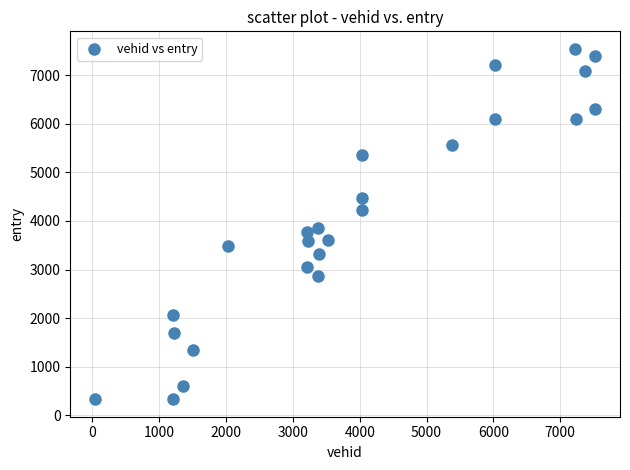

What Y value in the scatter plot is closest to 3936?

3850.1